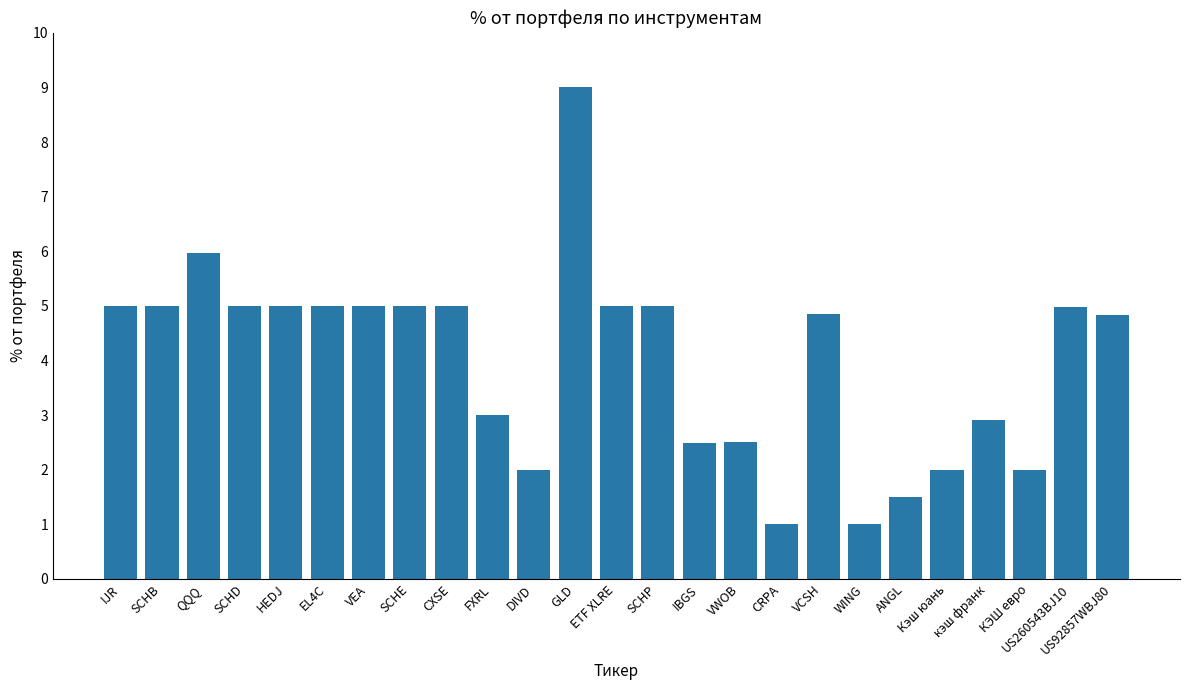

What is the label of the 10th bar from the left?

FXRL